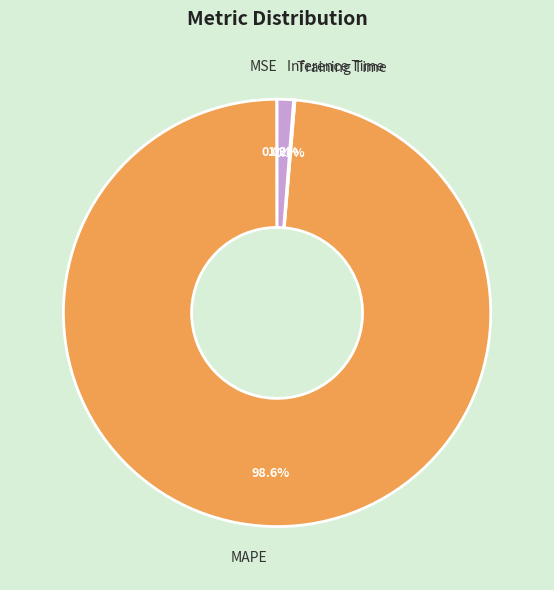

Is the sum of MAPE and Inference Time greater than half?

Yes